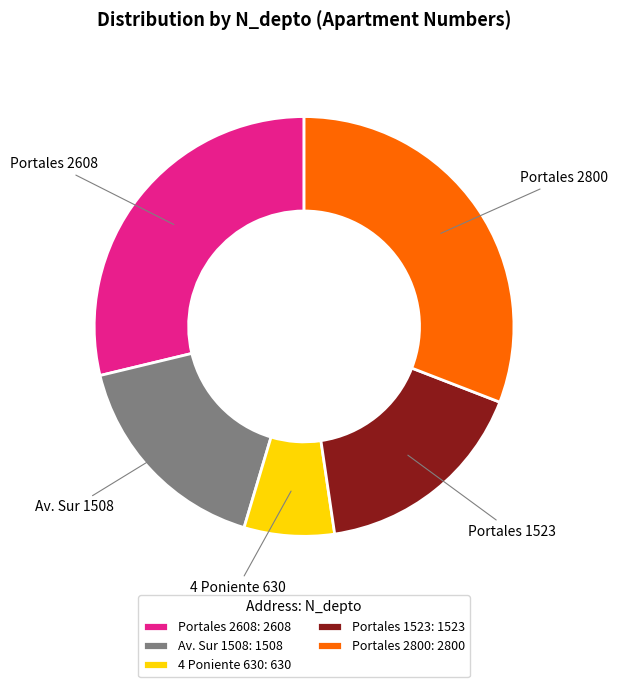

Does any single category account for the majority?

No